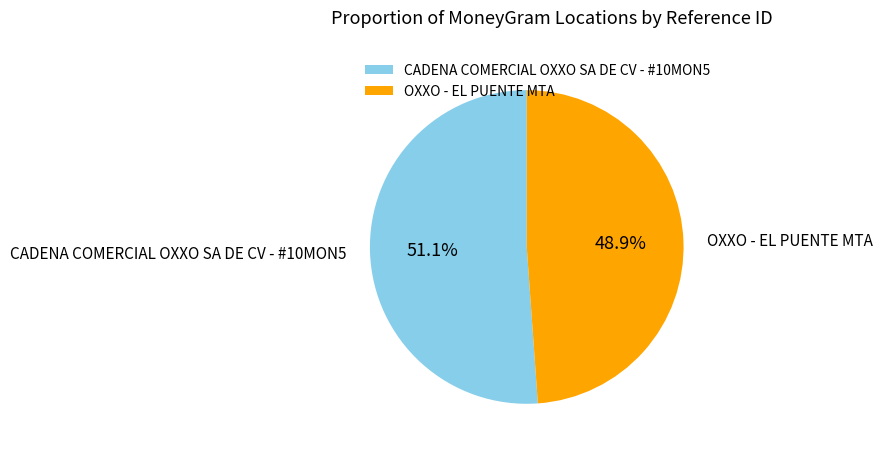

How many segments does this pie chart have?

2